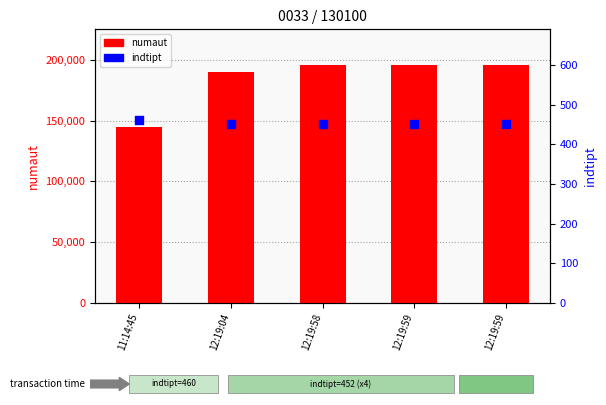

What is the total value across all series at 11:14:45?

145015